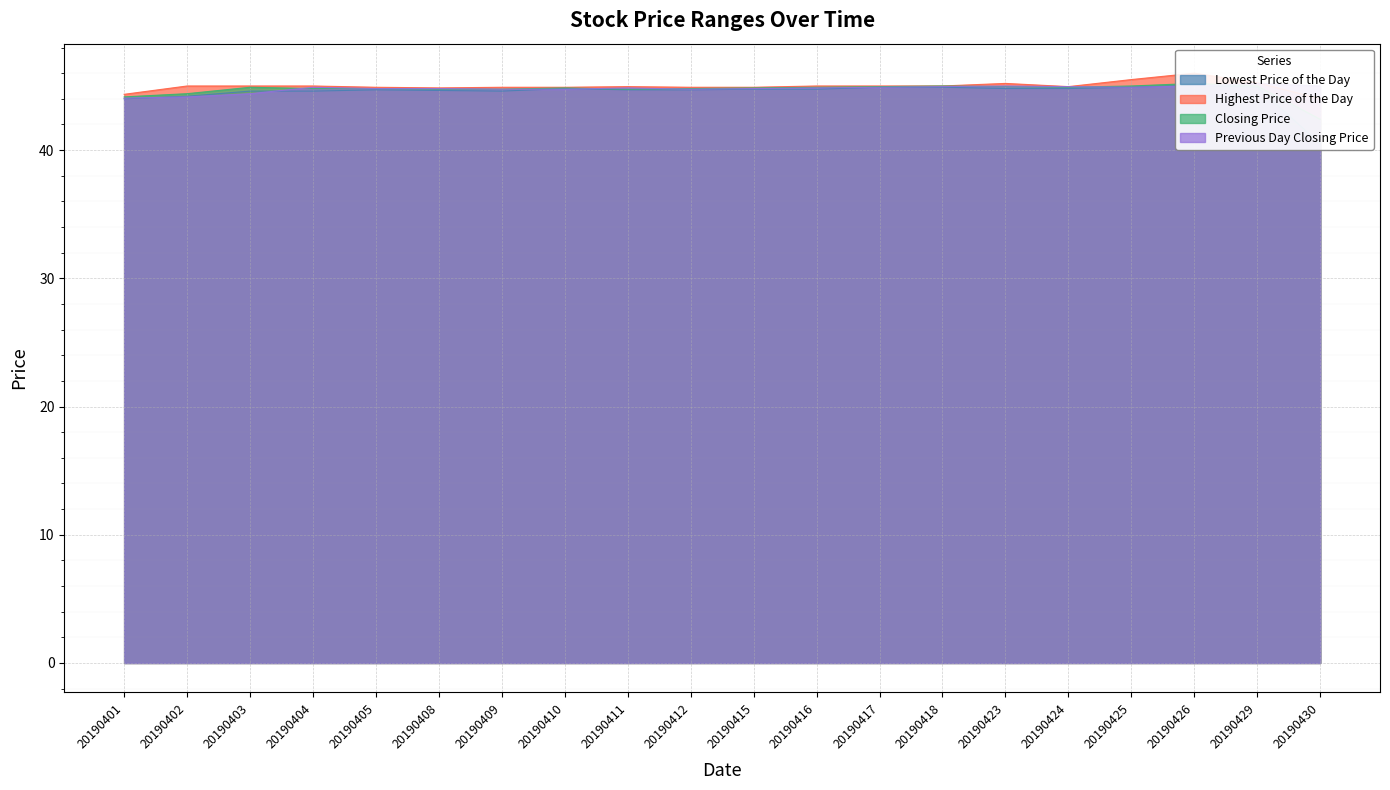

True or false: Lowest Price of the Day has more than 1 points higher than both neighbors.

True